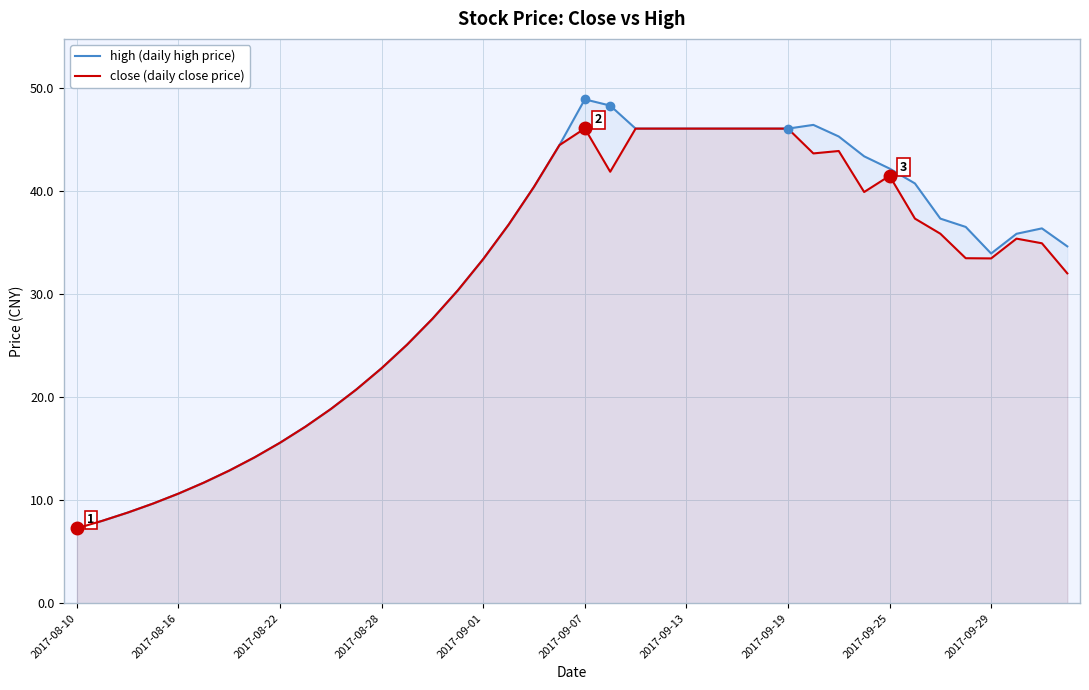

Which series has the widest spread of values?

high (daily high price)